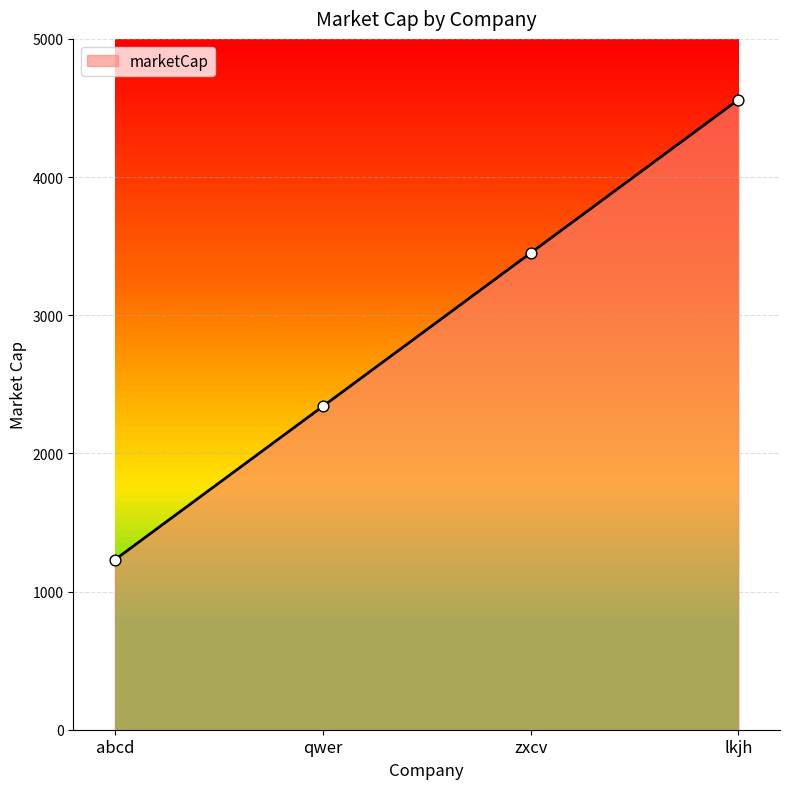

Which has a higher value, qwer or lkjh?

lkjh